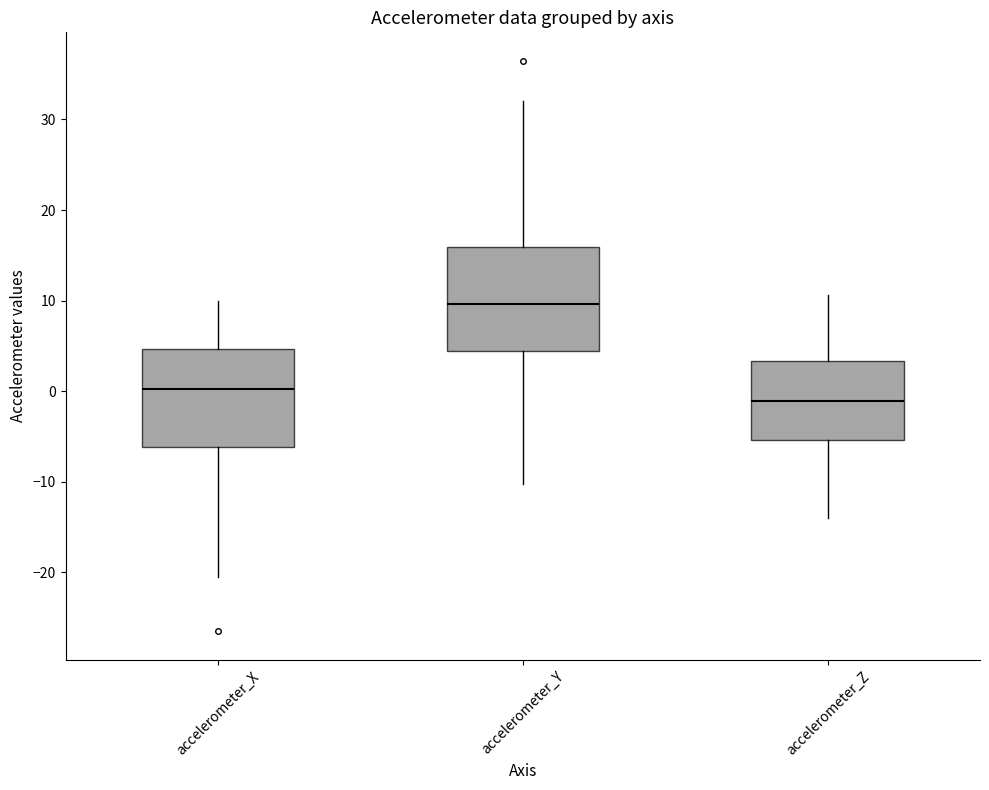

Where does the lower whisker of the box for accelerometer_Z end on the y-axis? The values are not printed on the chart, so give them approximately, as read against the axis.

-14